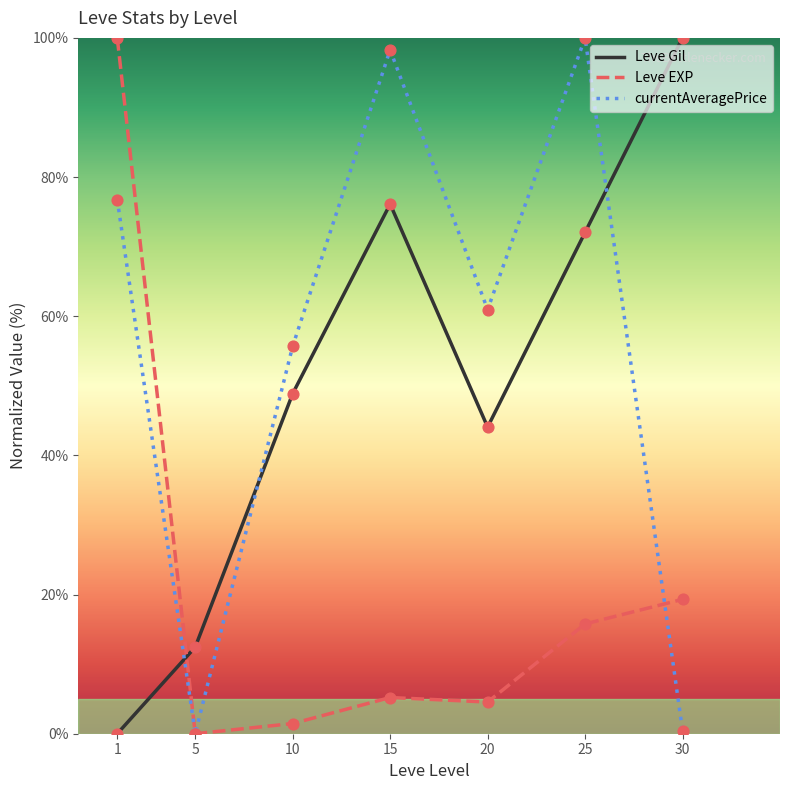

Which series changed the most between 1 and 20?

Leve EXP